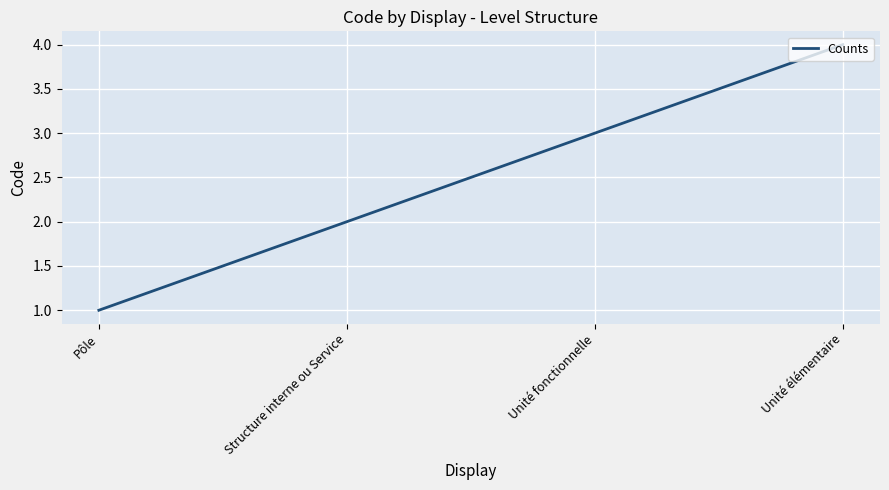

What position from the right is Unité fonctionnelle?

2